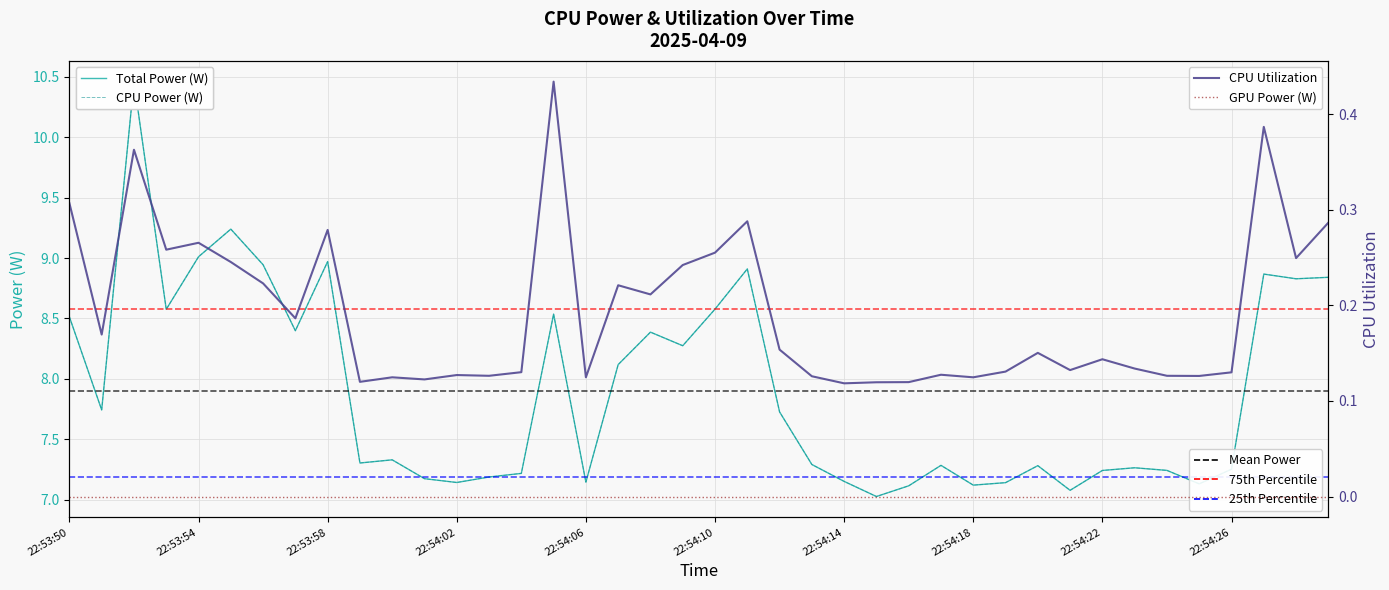

What is the maximum value shown in the chart?

10.5